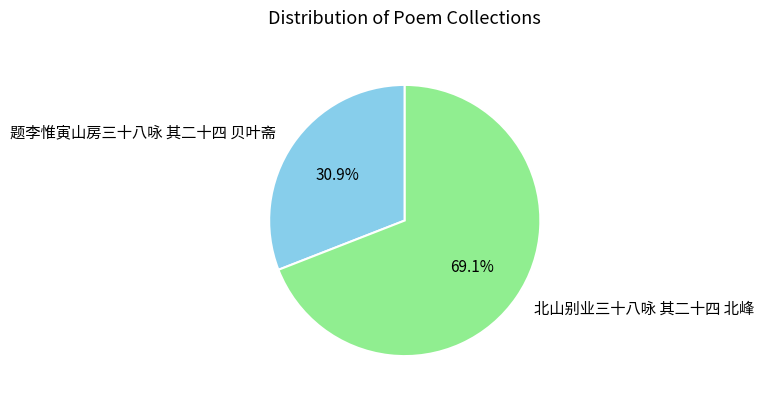

Between 题李惟寅山房三十八咏 其二十四 贝叶斋 and 北山别业三十八咏 其二十四 北峰, which is larger?

北山别业三十八咏 其二十四 北峰